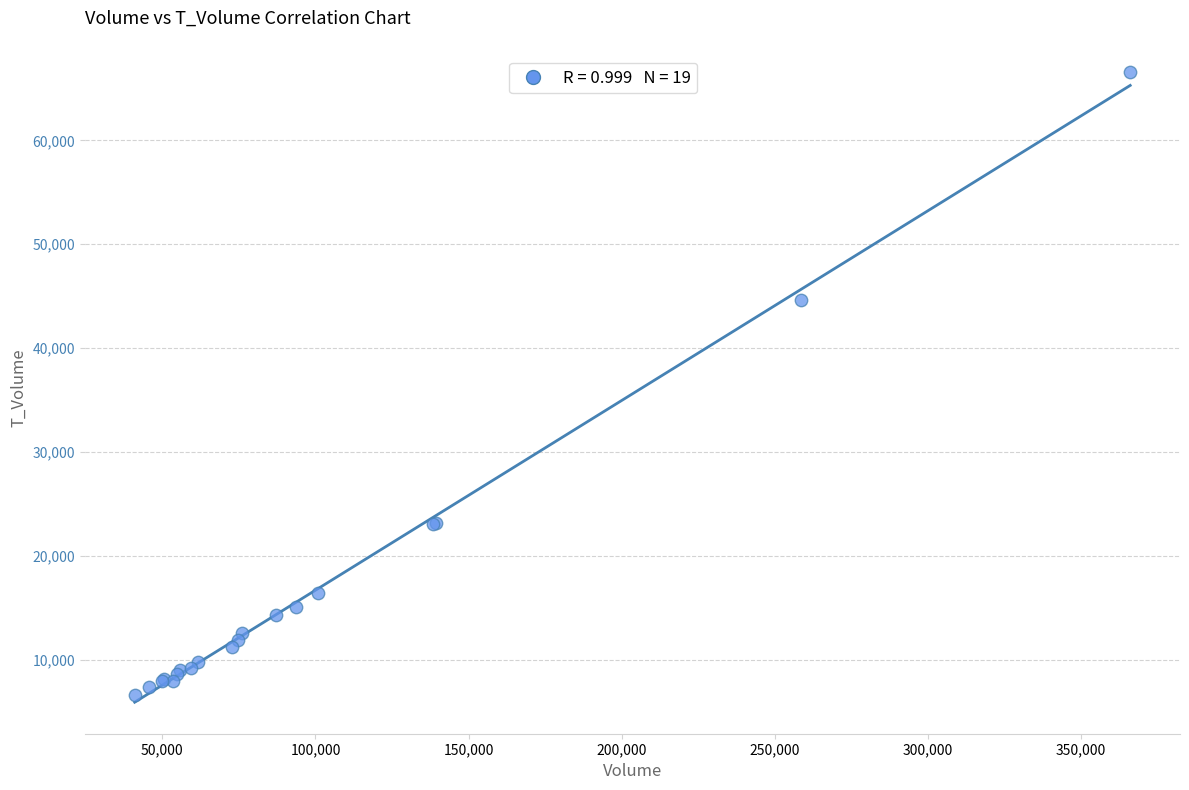

What Y value in the scatter plot is closest to 36577?

44633